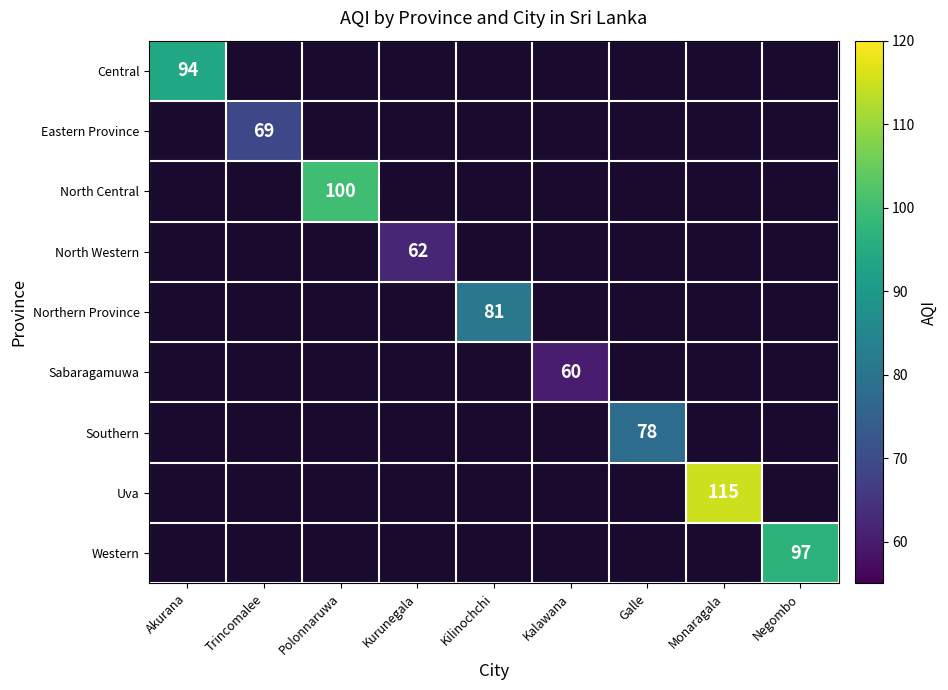

Count the number of categories in the chart.

9